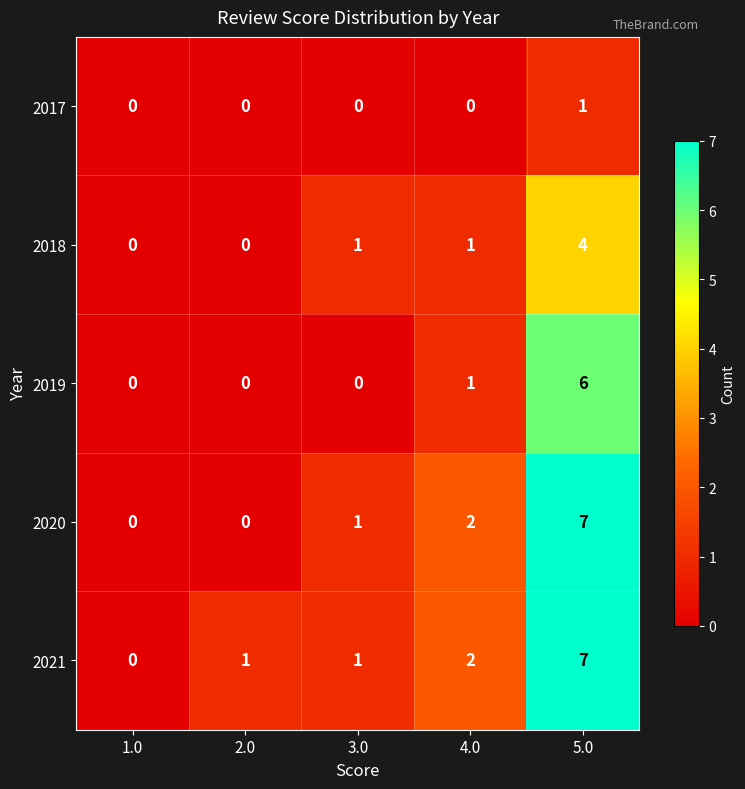

Which series has the largest total across all categories?

2021